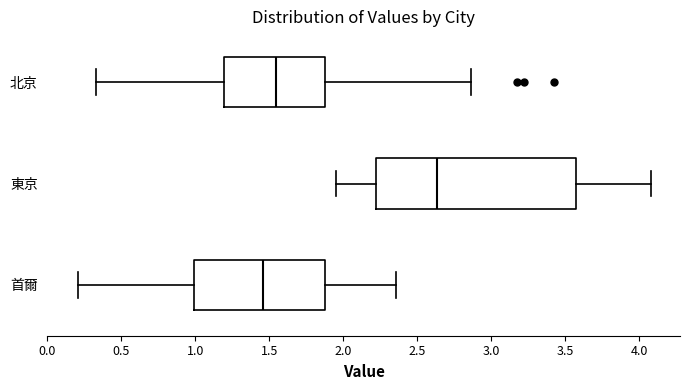

Which box has the furthest to the right median line?

東京